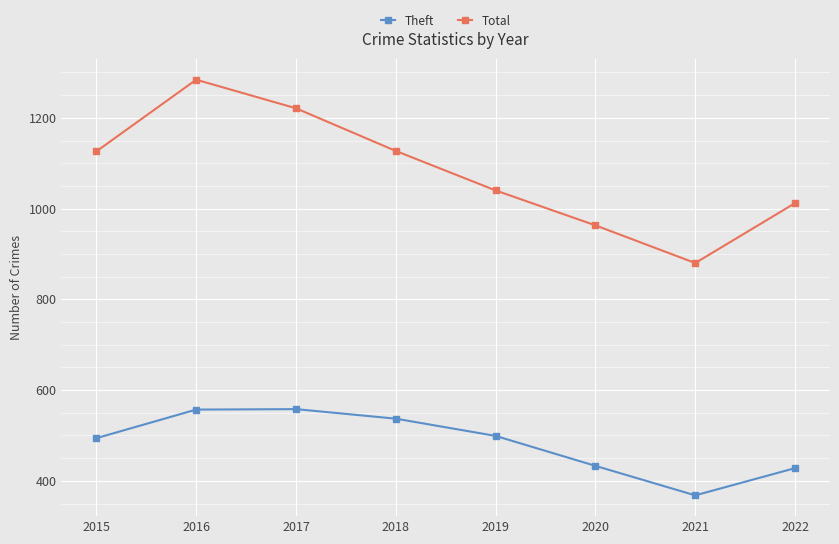

True or false: Theft and Total intersect in this chart.

False